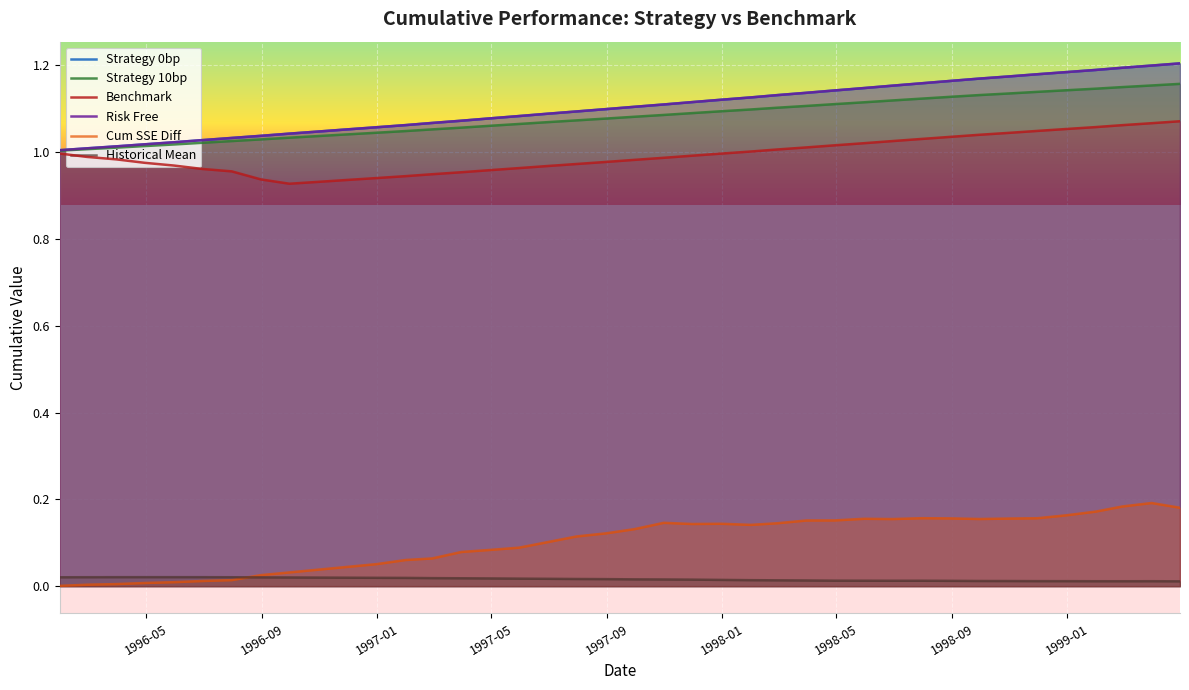

True or false: Strategy 10bp and Benchmark intersect in this chart.

False